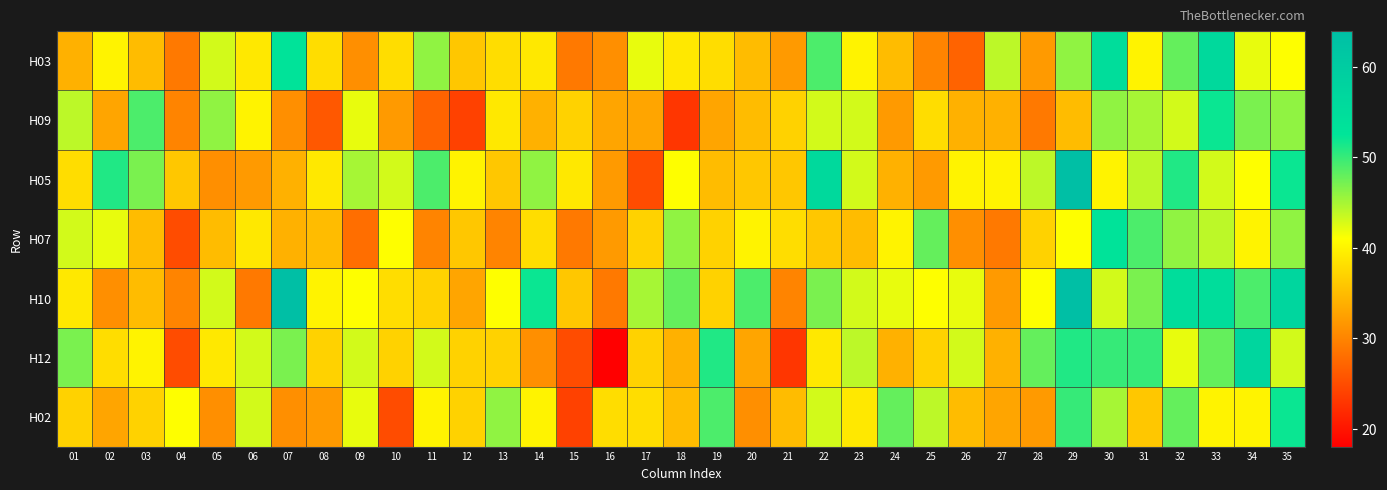

At how many categories does at least one series exceed 51?

9